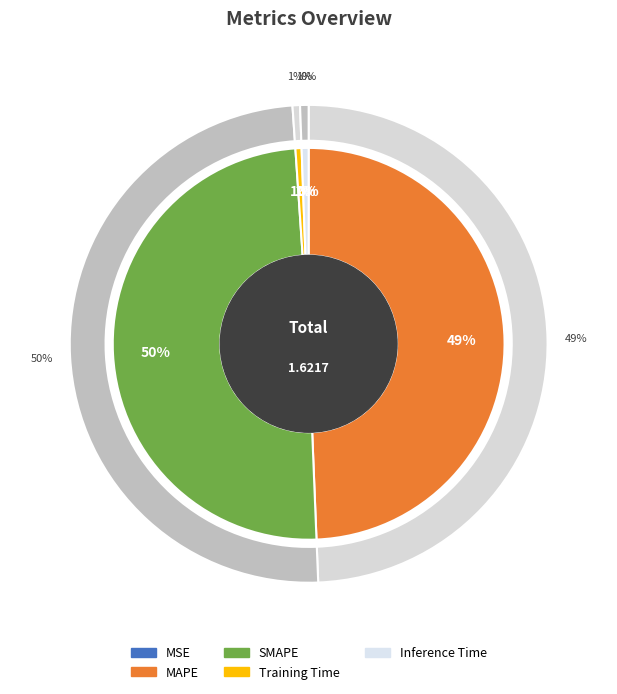

Rank the categories by value from lowest to highest.

MSE, Training Time, Inference Time, MAPE, SMAPE